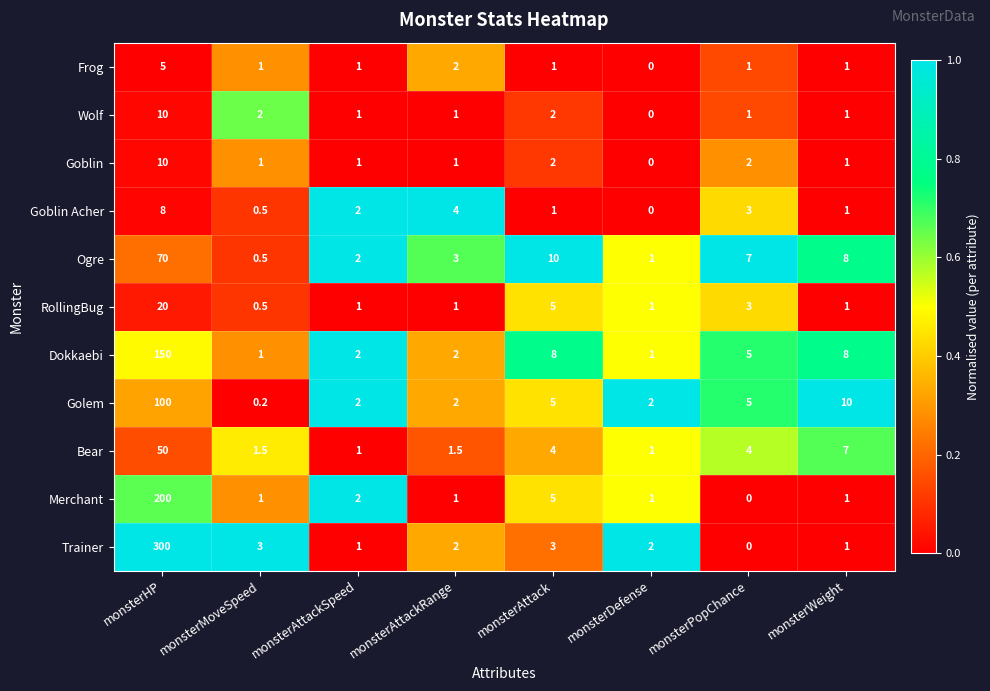

True or false: Golem has a value of 2.0 at monsterAttackRange.

True